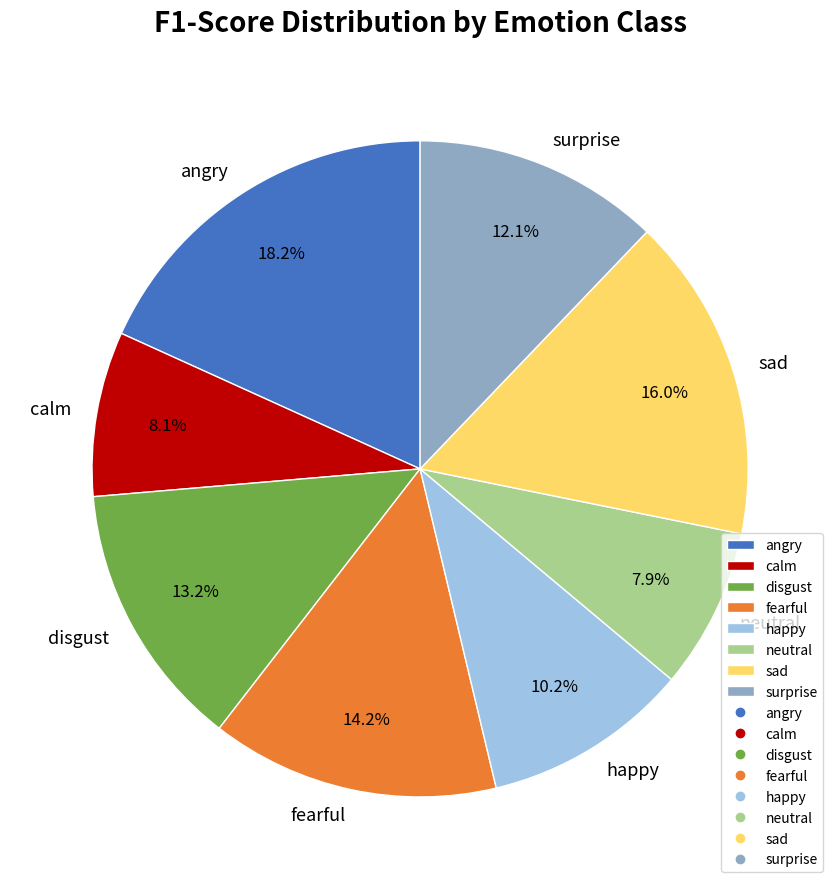

Which category has the biggest portion of the pie?

angry